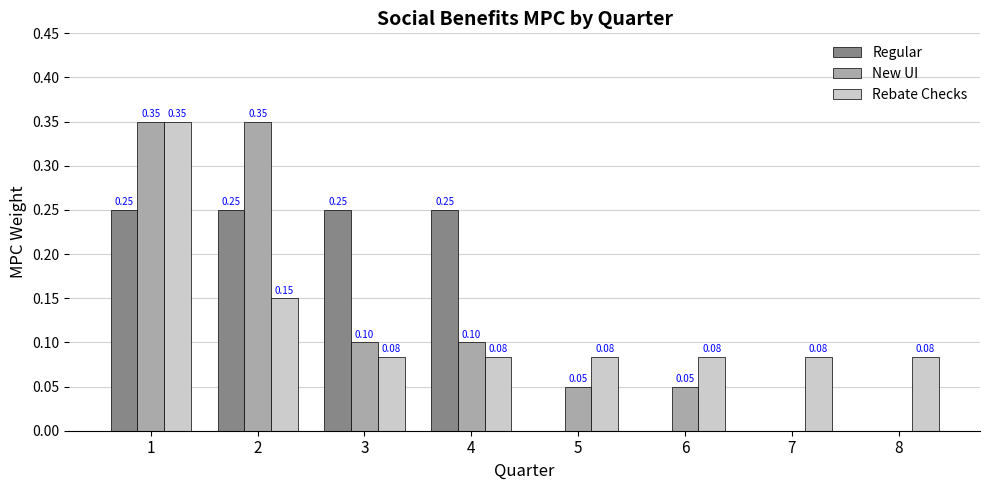

What is the sum of all Regular values?

1.0